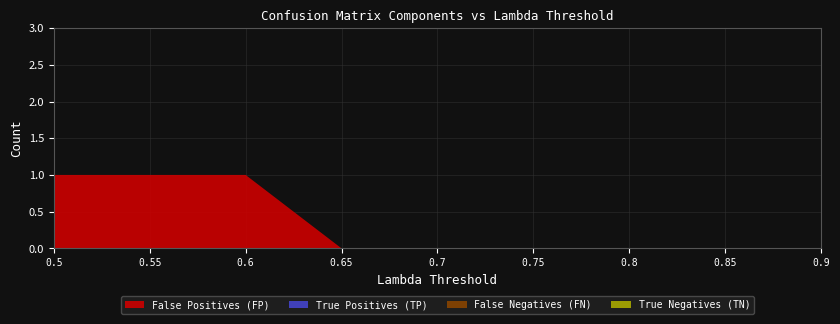

Reading left to right, extract all data points from this chart.

True Negatives (TN): 0.5=0	0.55=0	0.6=0	0.65=0	0.7=0	0.75=0	0.8=0	0.85=0	0.9=0
False Positives (FP): 0.5=1	0.55=1	0.6=1	0.65=0	0.7=0	0.75=0	0.8=0	0.85=0	0.9=0
False Negatives (FN): 0.5=0	0.55=0	0.6=0	0.65=0	0.7=0	0.75=0	0.8=0	0.85=0	0.9=0
True Positives (TP): 0.5=0	0.55=0	0.6=0	0.65=0	0.7=0	0.75=0	0.8=0	0.85=0	0.9=0